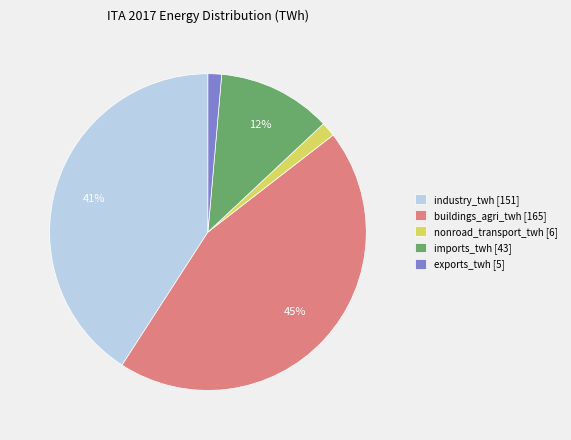

To the nearest percent, what is the average slice percentage?

20%